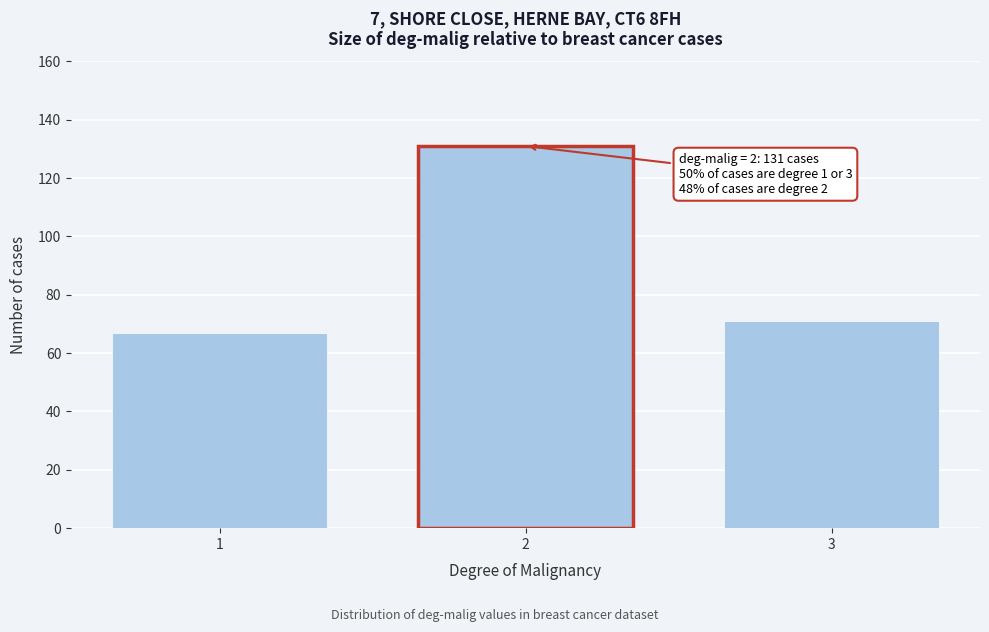

Reading left to right, what are all the values shown in this chart?

67	131	71